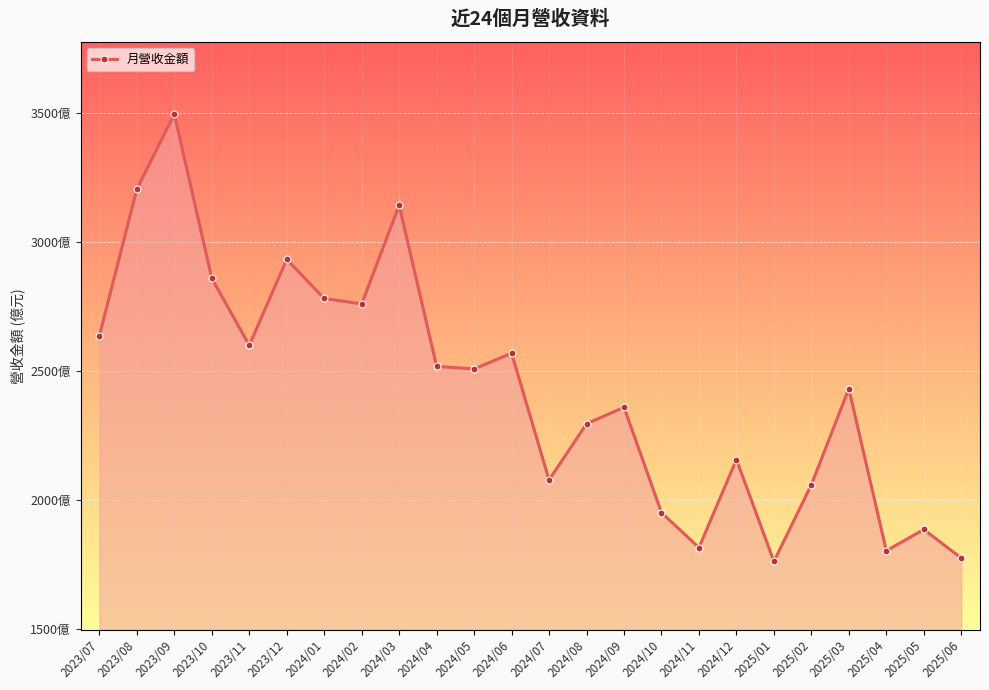

Is this an area chart (filled region under the line)?

Yes